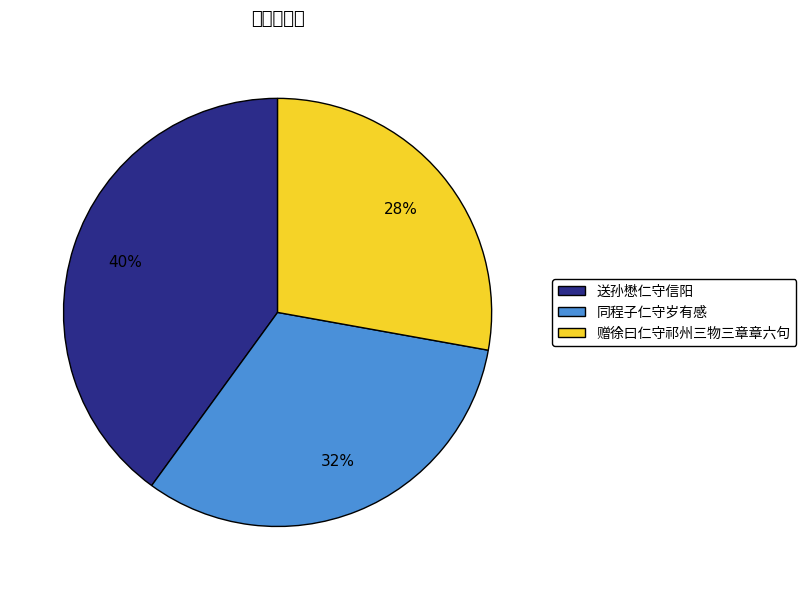

True or false: 同程子仁守岁有感 accounts for 39% of the total.

False